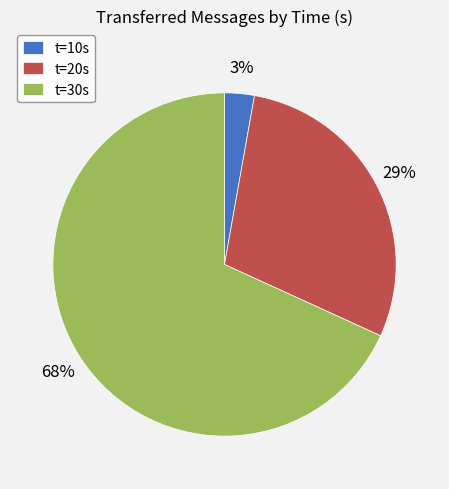

Which slice is the largest?

t=30s